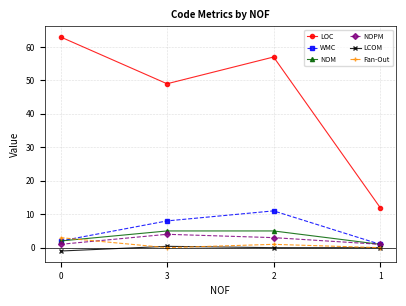

Reading left to right, extract all data points from this chart.

LOC: 63.0	49.0	57.0	12.0
WMC: 2.0	8.0	11.0	1.0
NOM: 2.0	5.0	5.0	1.0
NOPM: 1.0	4.0	3.0	1.0
LCOM: -1.0	0.4	0.0	0.0
Fan-Out: 3.0	0.0	1.0	0.0